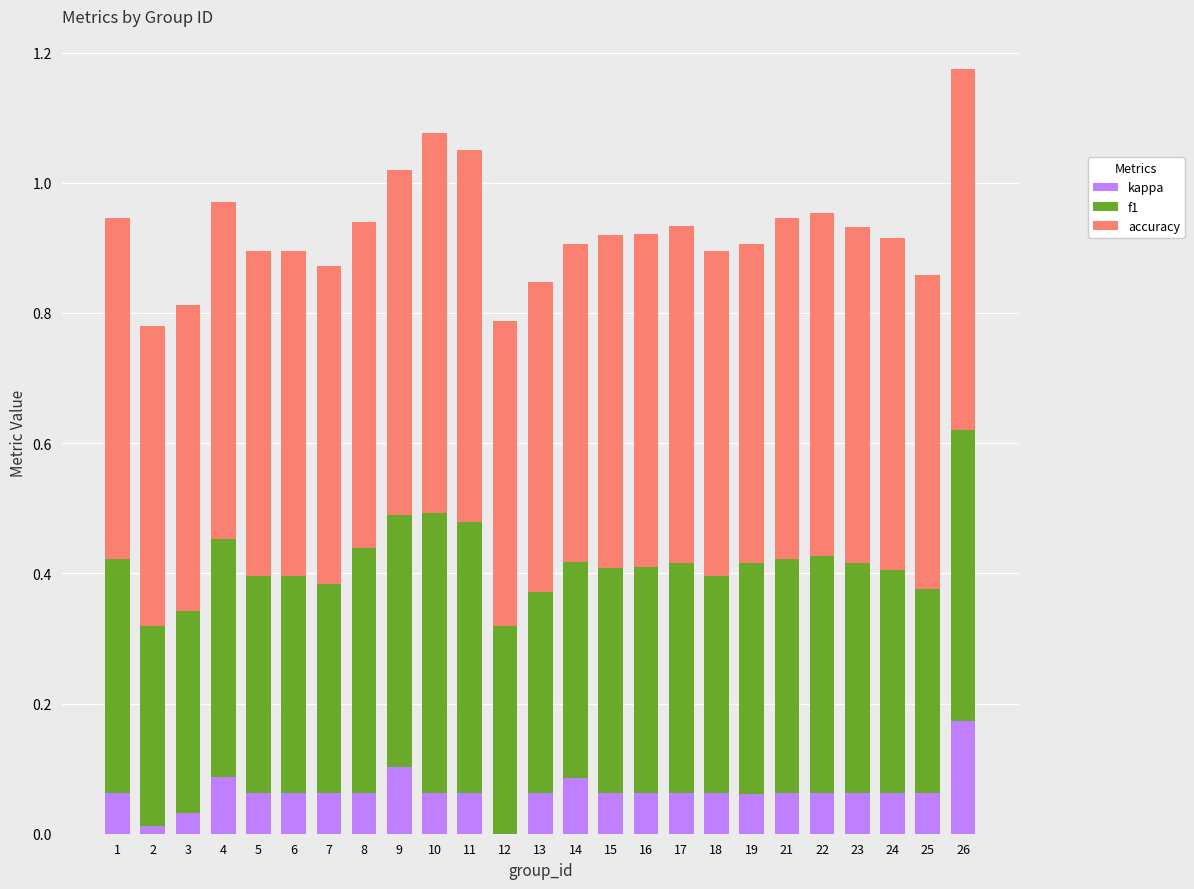

At which category is the sum across all series the highest?

26